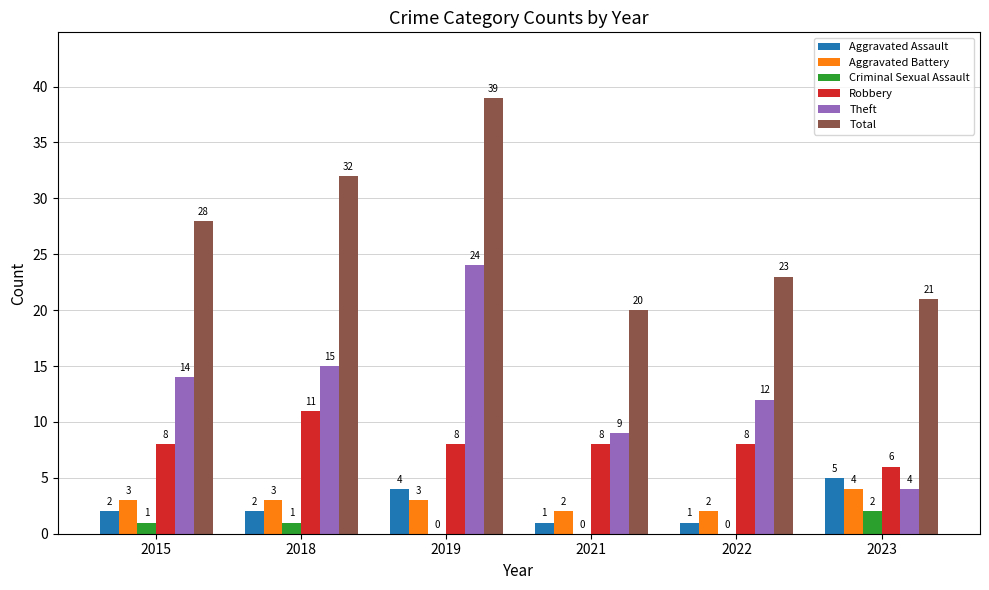

Reading right to left, transcribe all the data shown in this chart.

Aggravated Assault: 2023=5	2022=1	2021=1	2019=4	2018=2	2015=2
Aggravated Battery: 2023=4	2022=2	2021=2	2019=3	2018=3	2015=3
Criminal Sexual Assault: 2023=2	2022=0	2021=0	2019=0	2018=1	2015=1
Robbery: 2023=6	2022=8	2021=8	2019=8	2018=11	2015=8
Theft: 2023=4	2022=12	2021=9	2019=24	2018=15	2015=14
Total: 2023=21	2022=23	2021=20	2019=39	2018=32	2015=28